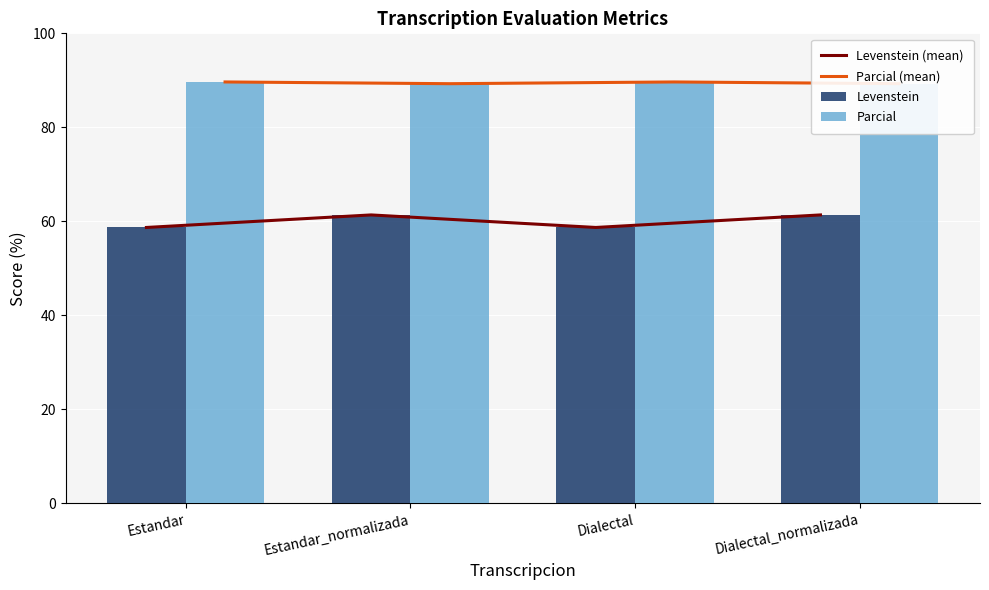

Between Estandar_normalizada and Dialectal_normalizada, which is larger?

Estandar_normalizada